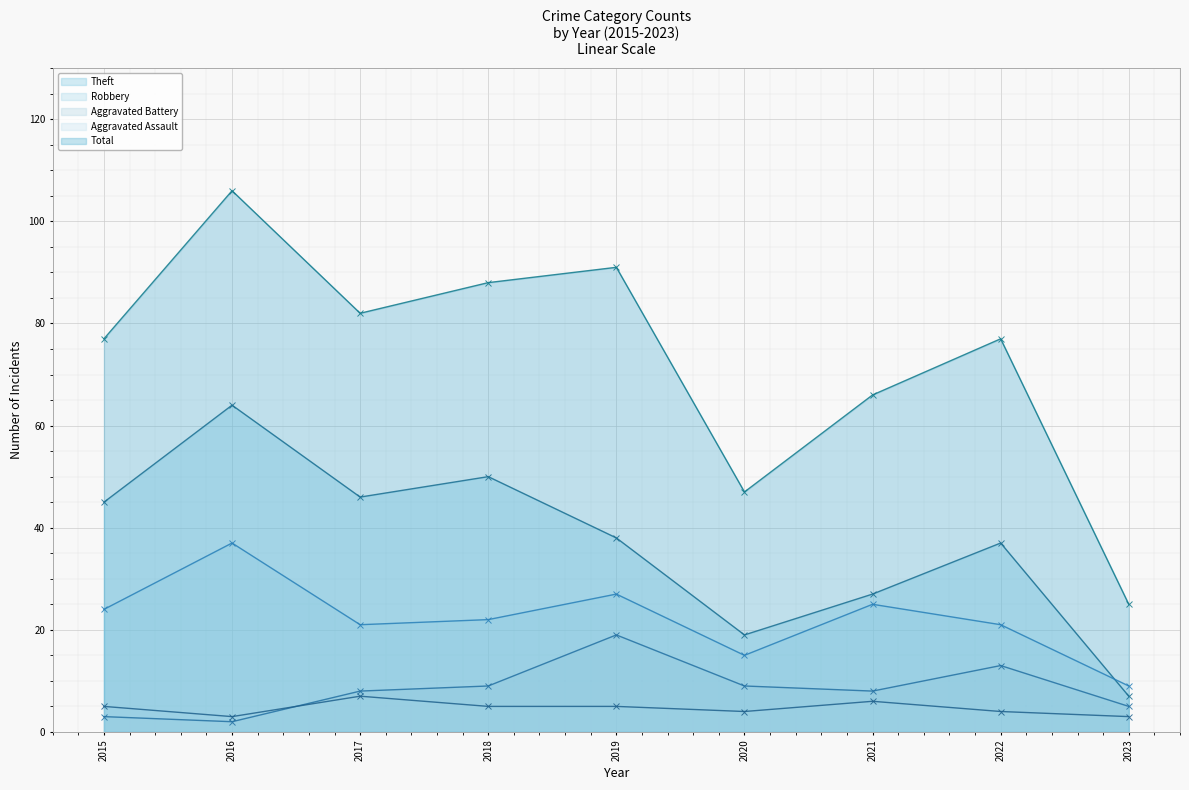

True or false: Aggravated Assault has more than 0 interior local peaks.

True